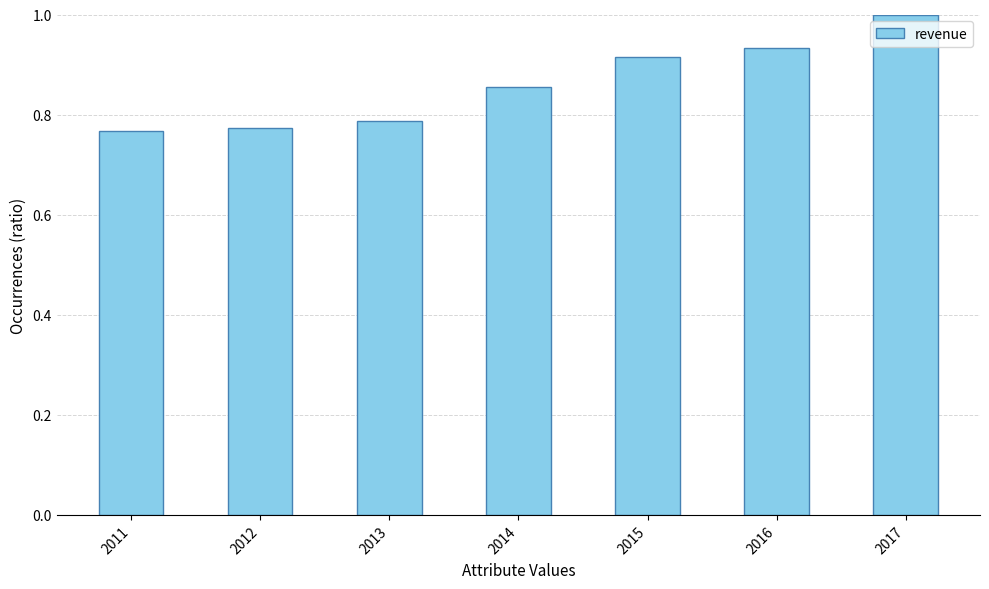

What is the approximate value at 2017?

1.0